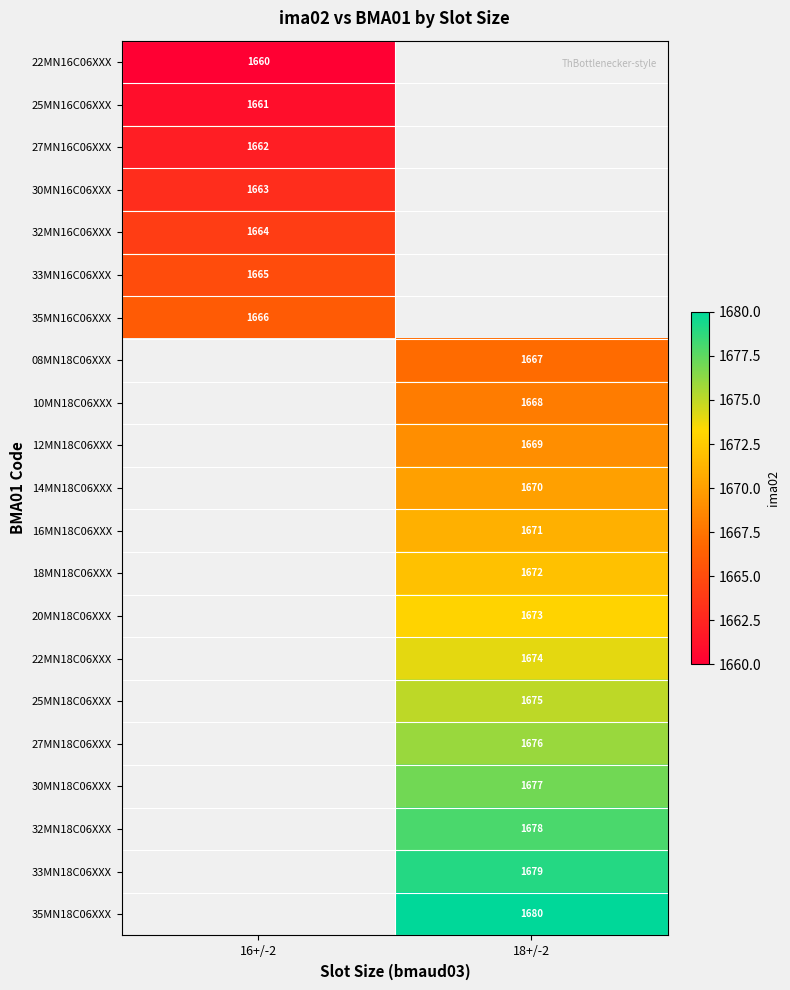

True or false: 20MN18C06XXX has a value of 542 at 18+/-2.

False